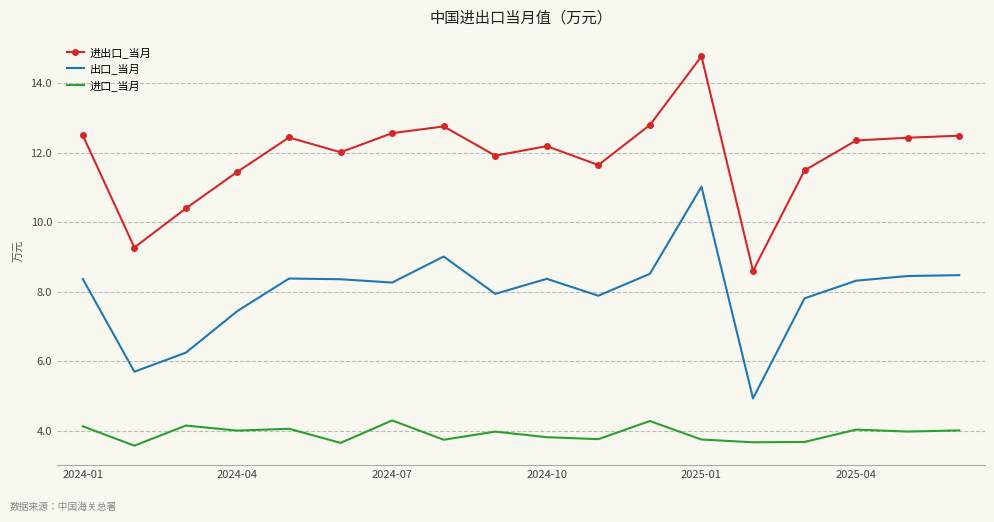

Which series has the widest spread of values?

进出口_当月